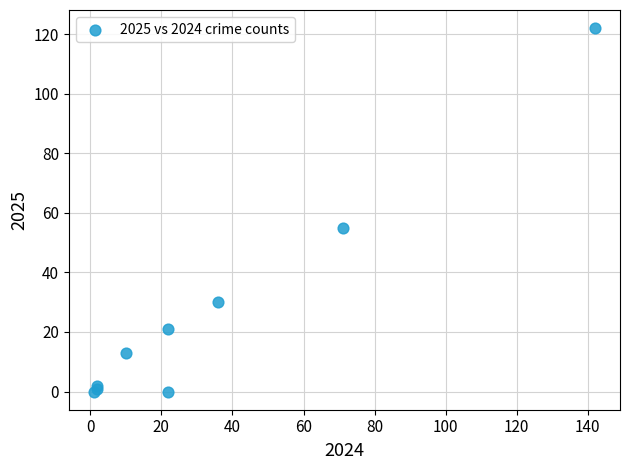

What Y value in the scatter plot is closest to 61?

55